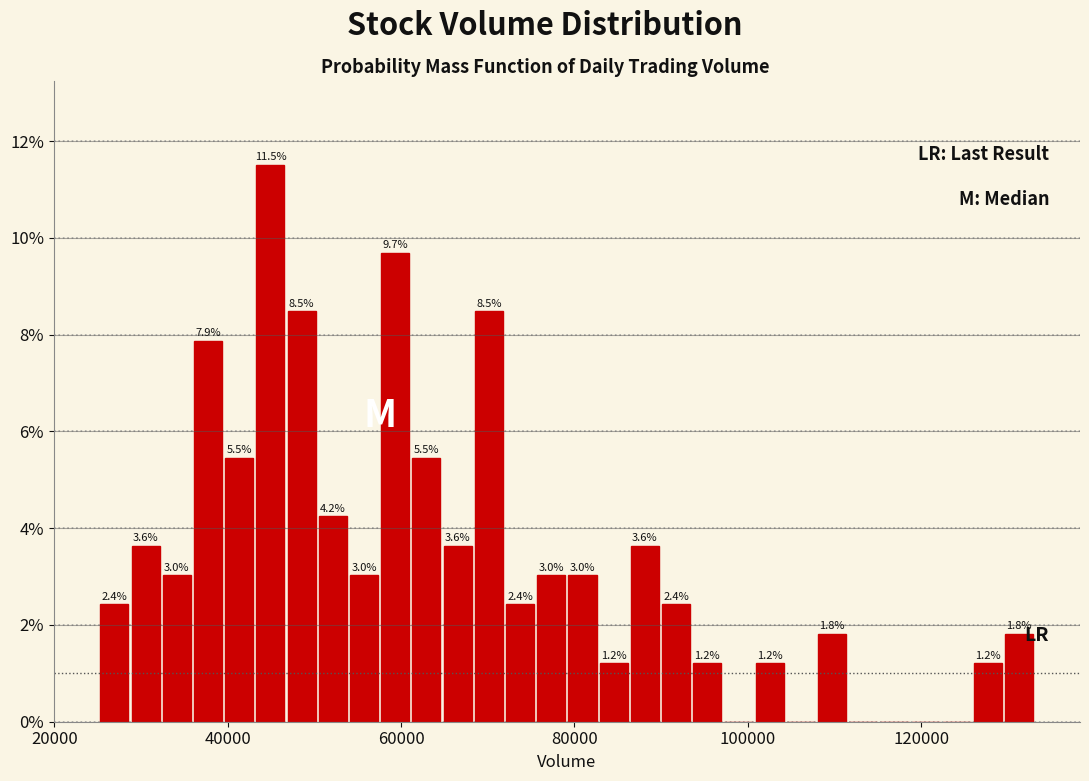

Read against the x-axis, roughly where is the centre of the tallest bar?

44000